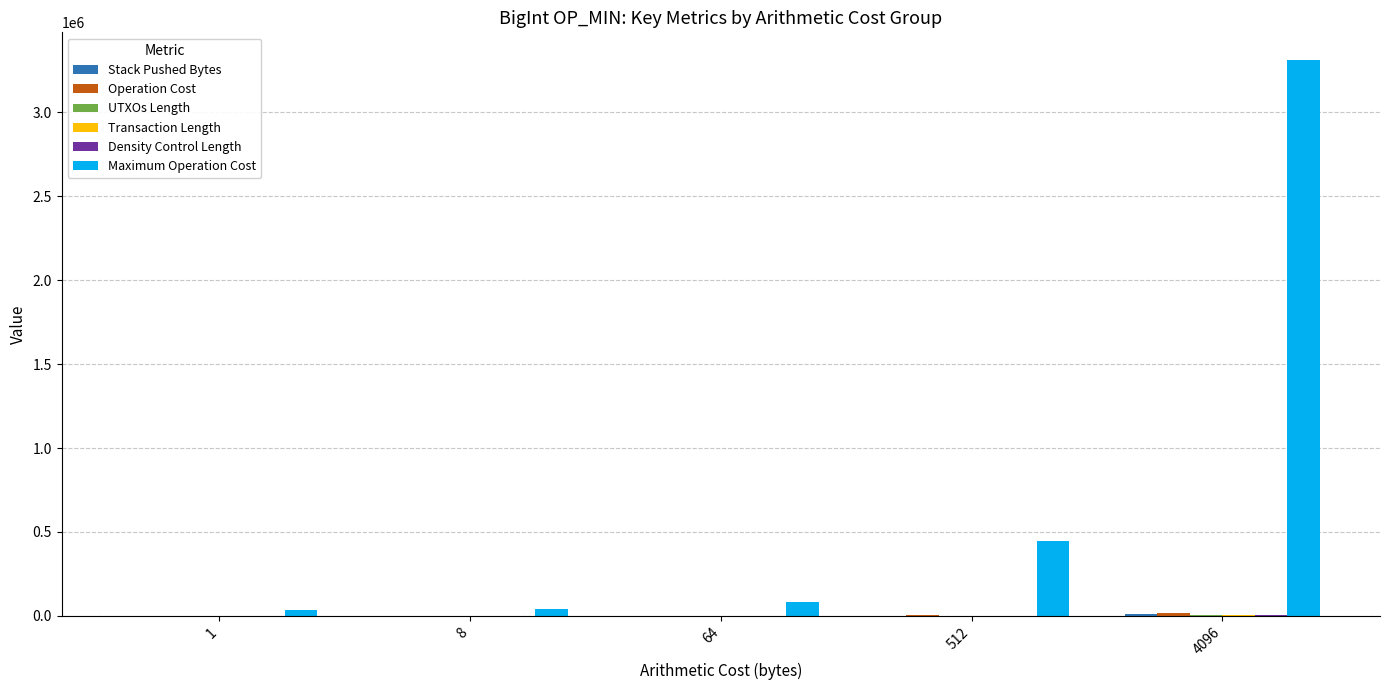

Between 4096 and 64, which is larger?

4096